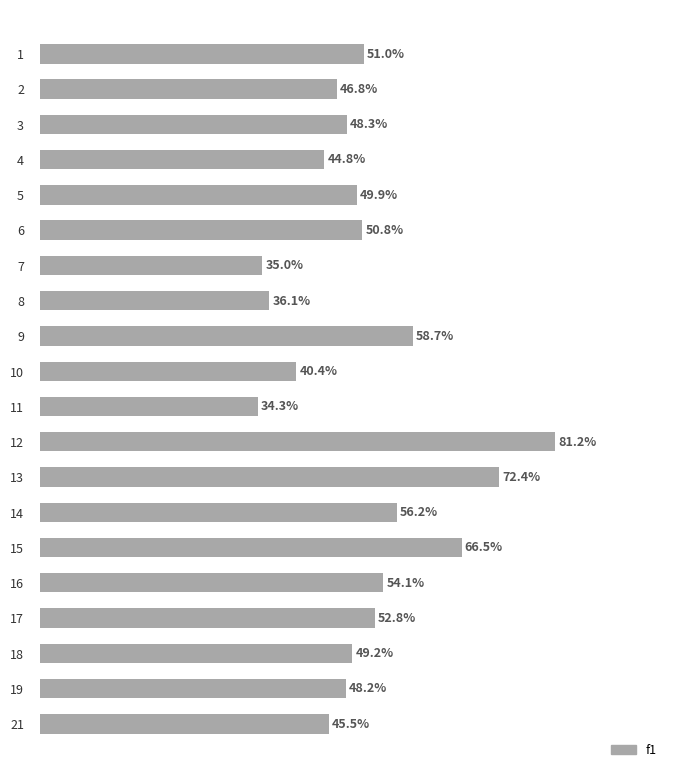

Are the bars grouped side by side (vs. stacked)?

No